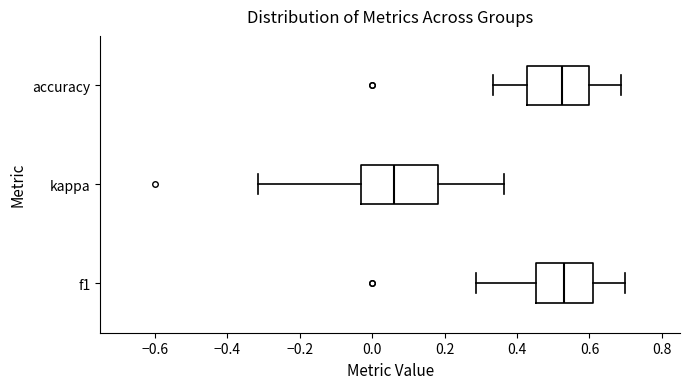

Which box is the widest, from its left edge to its right edge?

kappa